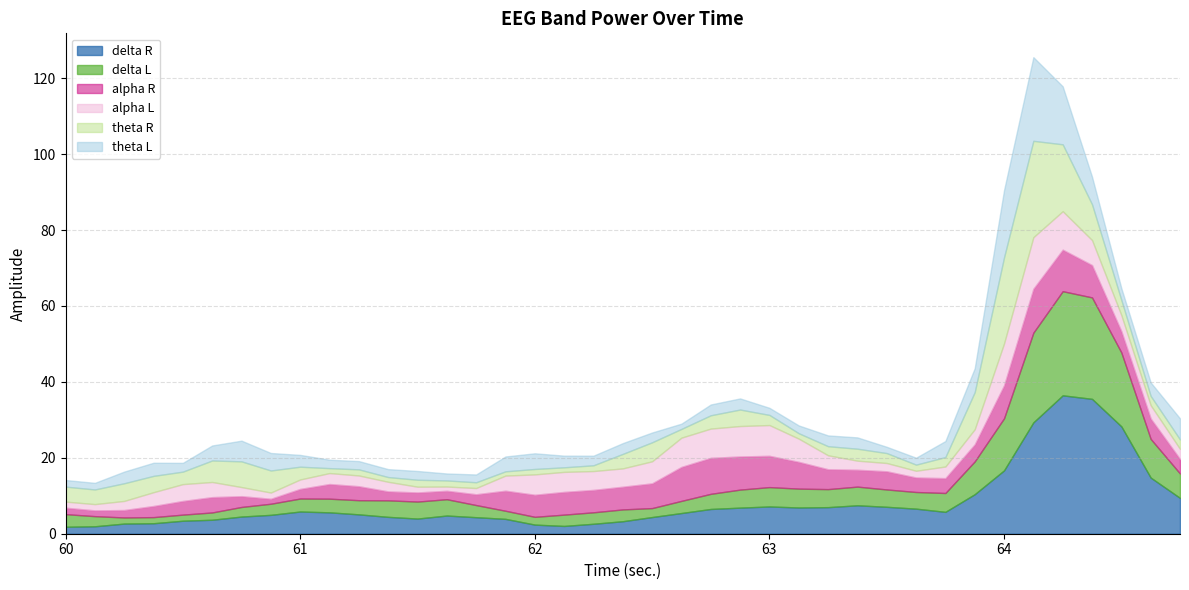

Between 60.5 and 60.875, which is larger?

60.875